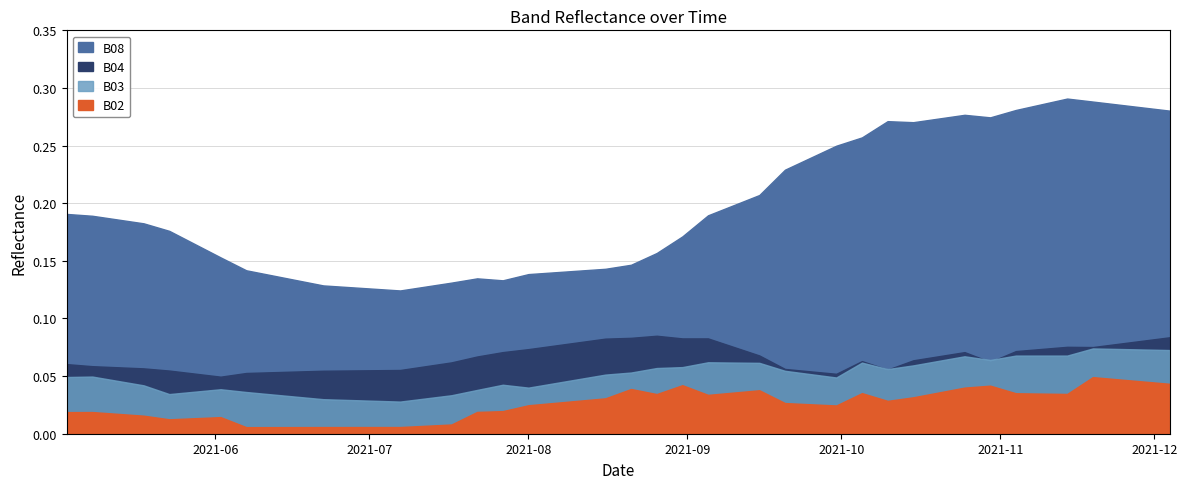

What are all the series names shown in the legend?

B08, B04, B03, B02